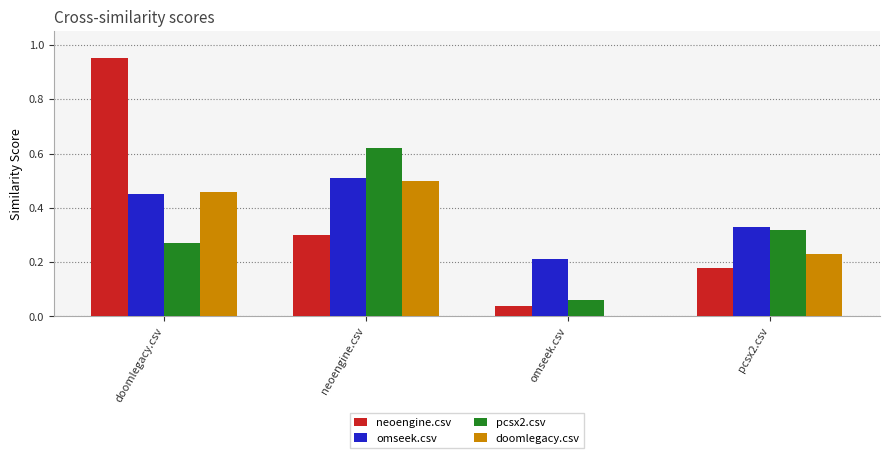

Which series changed the most between doomlegacy.csv and neoengine.csv?

neoengine.csv